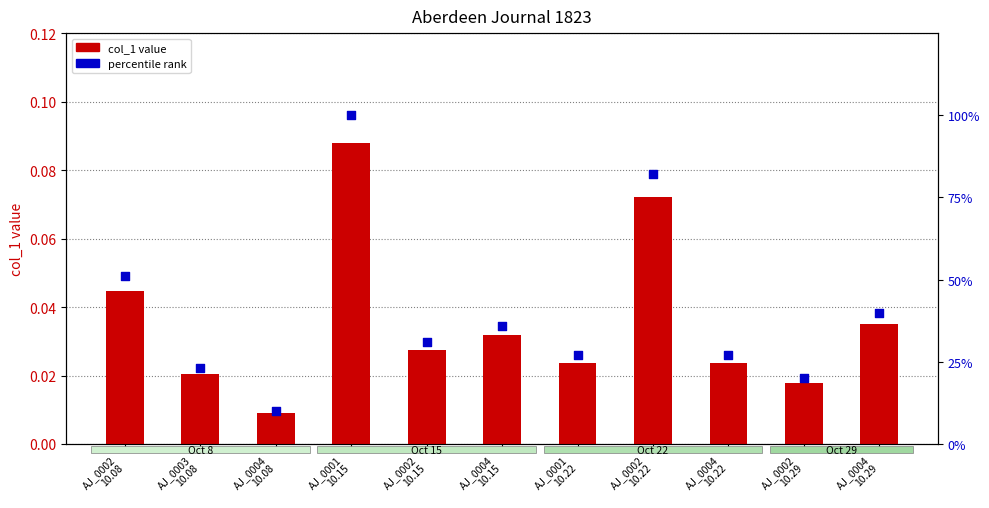

At how many categories does at least one series exceed 0?

11